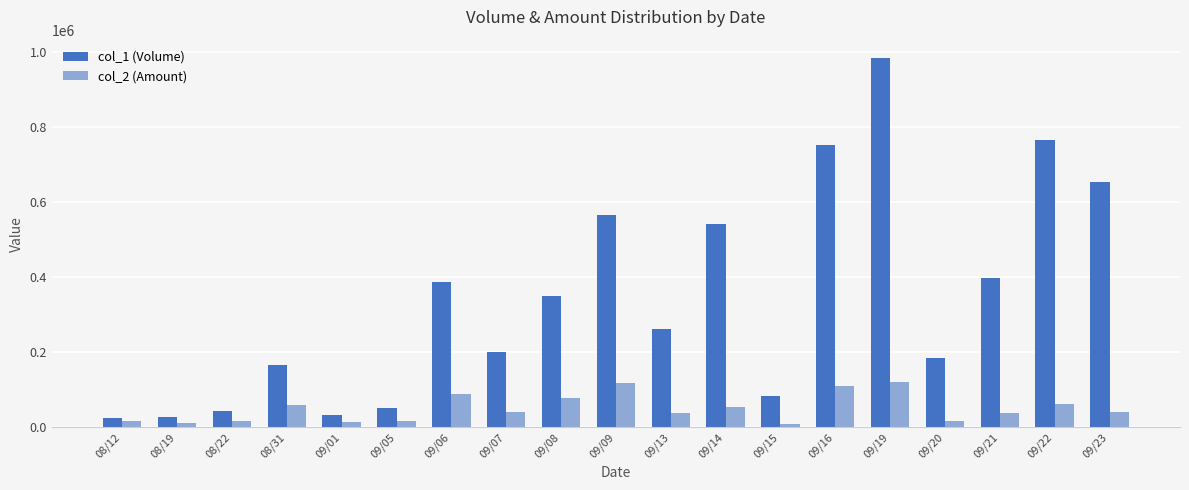

What is the label of the 5th bar from the left?

09/01